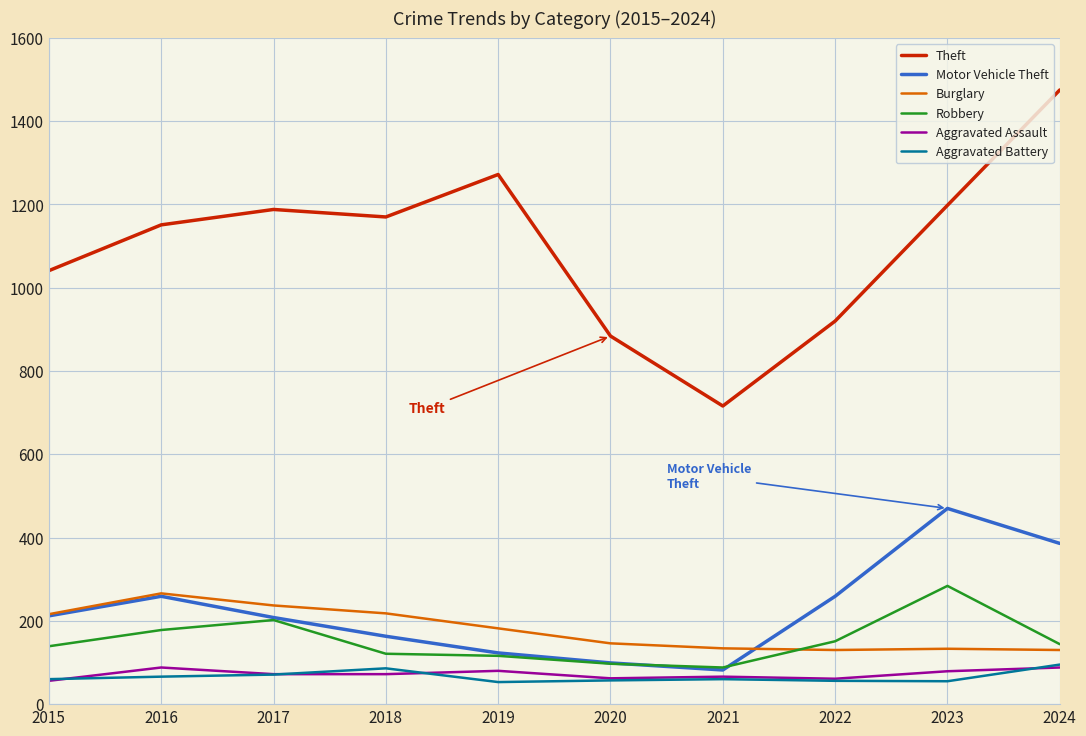

Is the value of Aggravated Battery at 2023 greater than the value of Robbery at 2024?

No